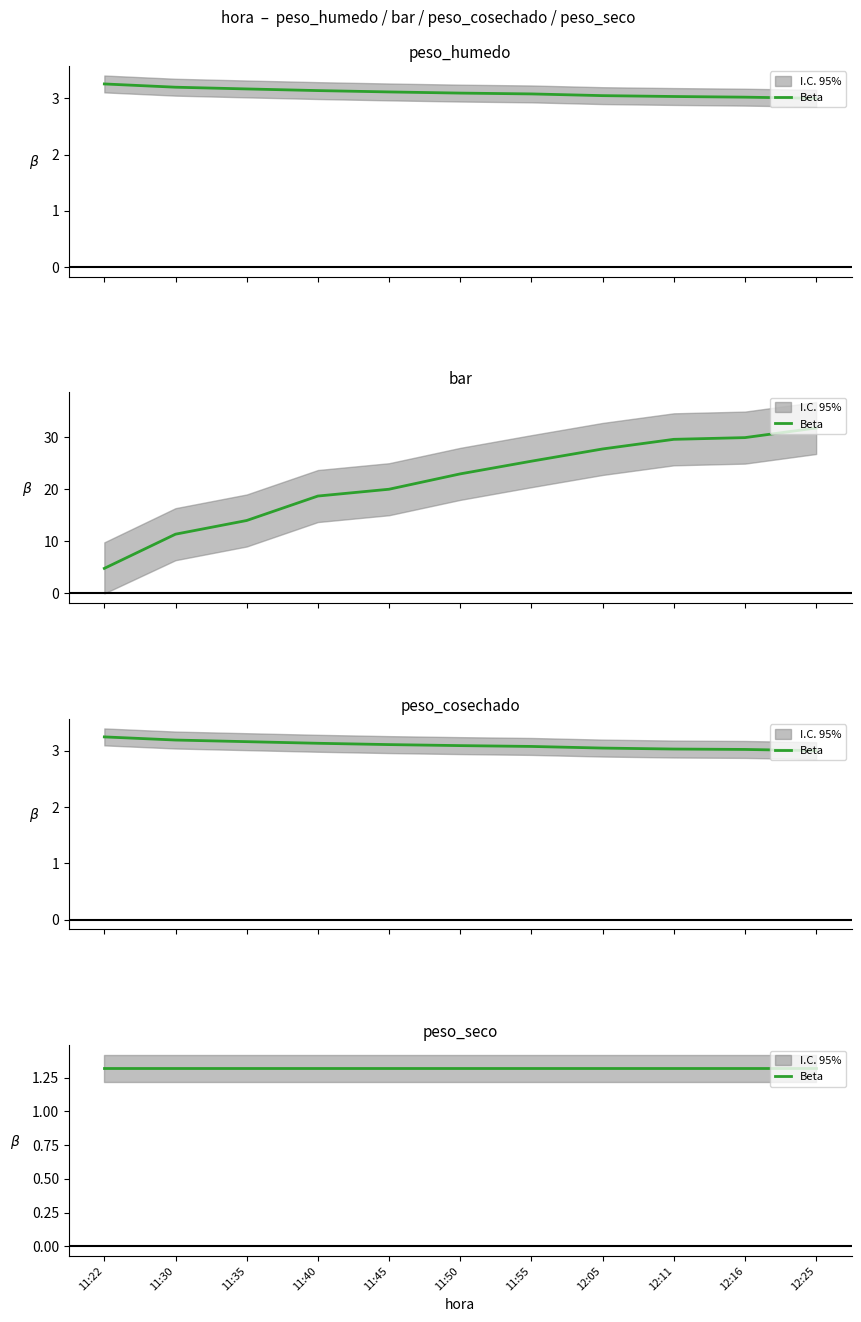

What is the difference between the maximum and minimum values in the peso_humedo series?

0.3